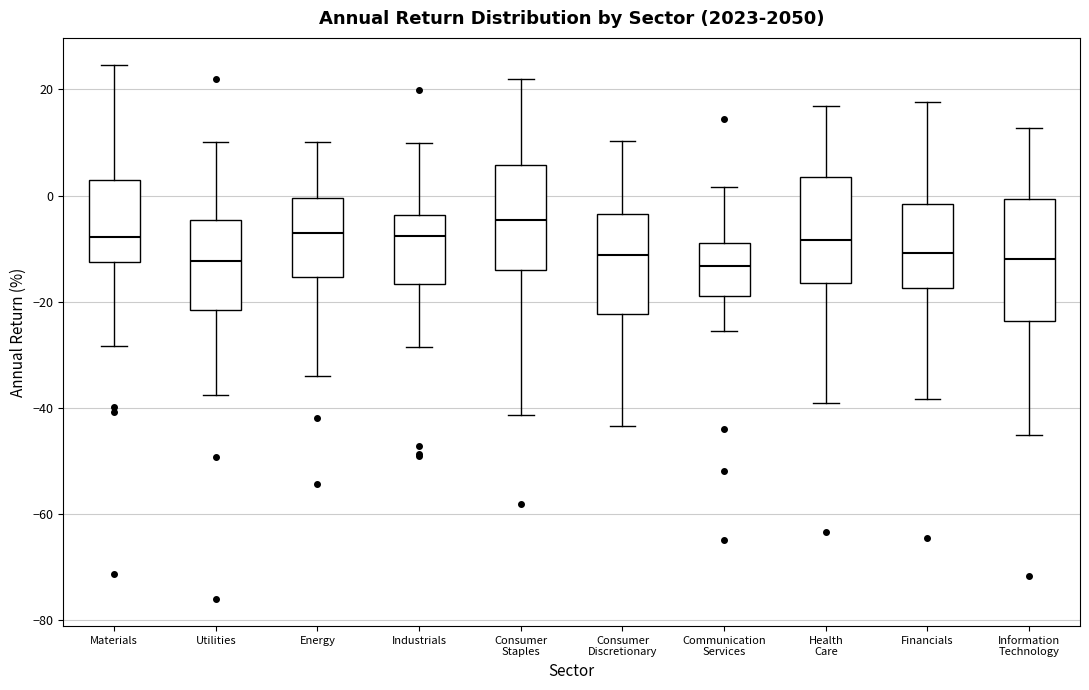

Where does the median line of the box for Utilities sit on the y-axis? The values are not printed on the chart, so give them approximately, as read against the axis.

-12